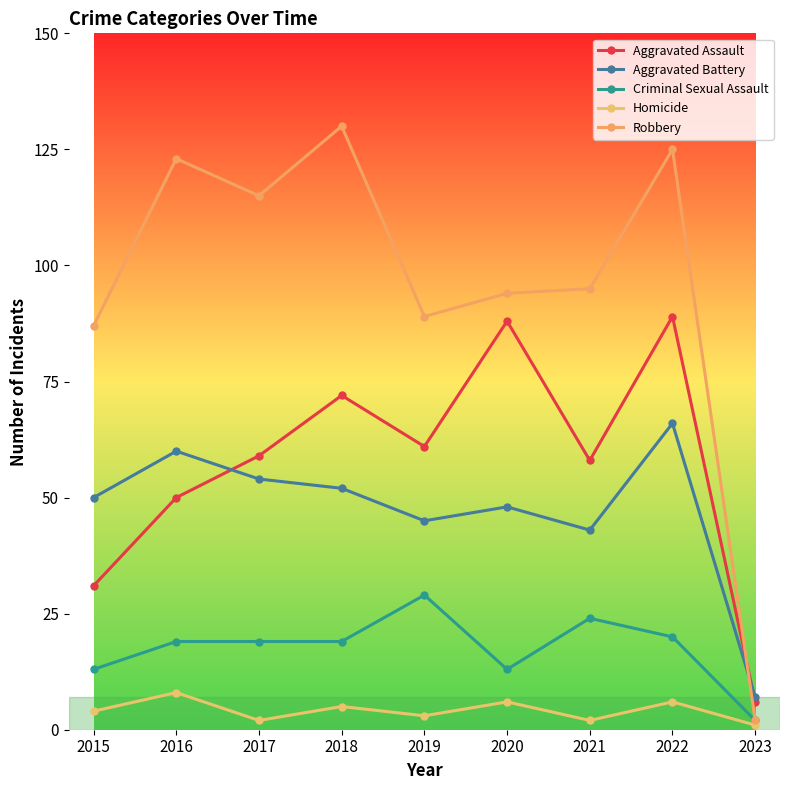

What are all the series names shown in the legend?

Aggravated Assault, Aggravated Battery, Criminal Sexual Assault, Homicide, Robbery